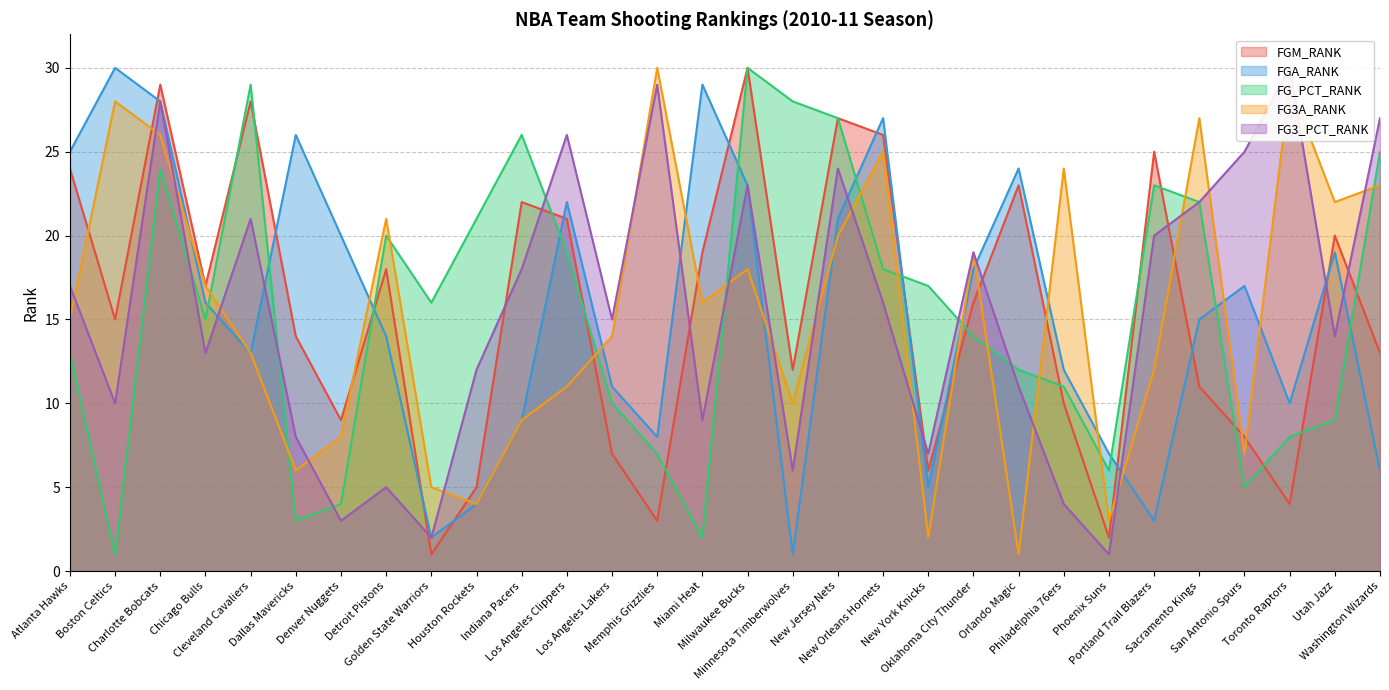

At which category is the sum across all series the highest?

Charlotte Bobcats